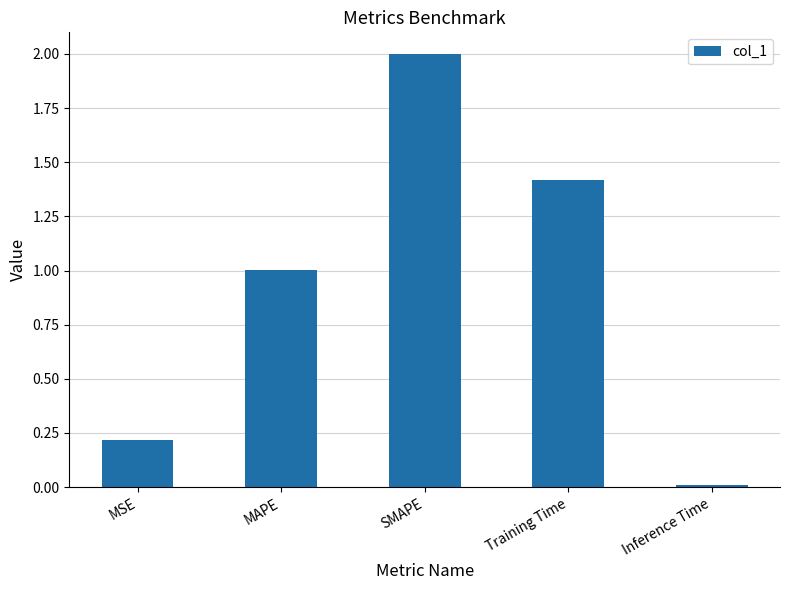

Which category has the highest value across all series?

SMAPE